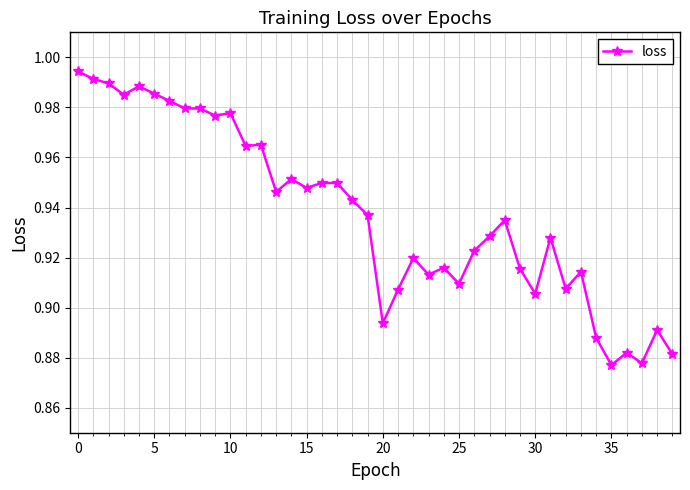

What is the sum of all values?

37.5